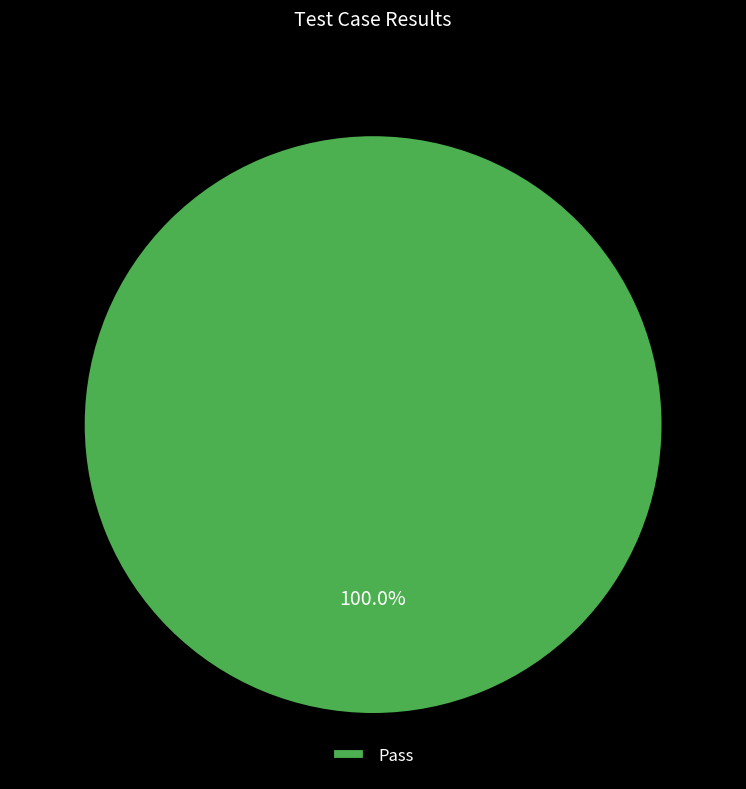

Does any single category account for the majority?

Yes